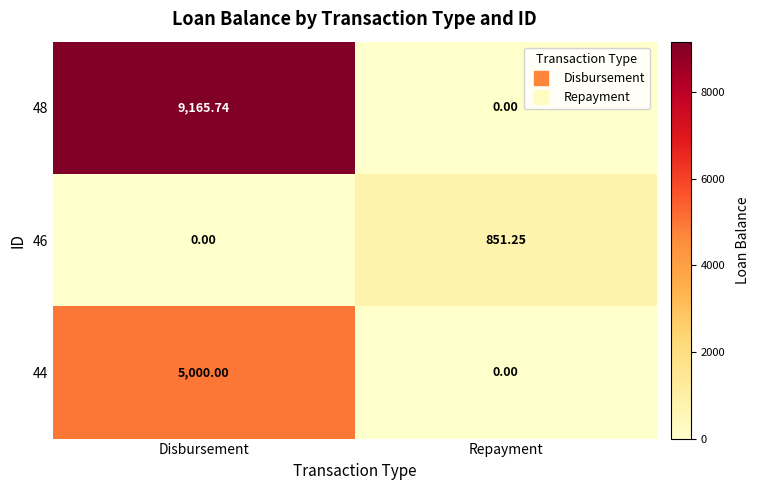

At which category is the sum across all series the highest?

Disbursement